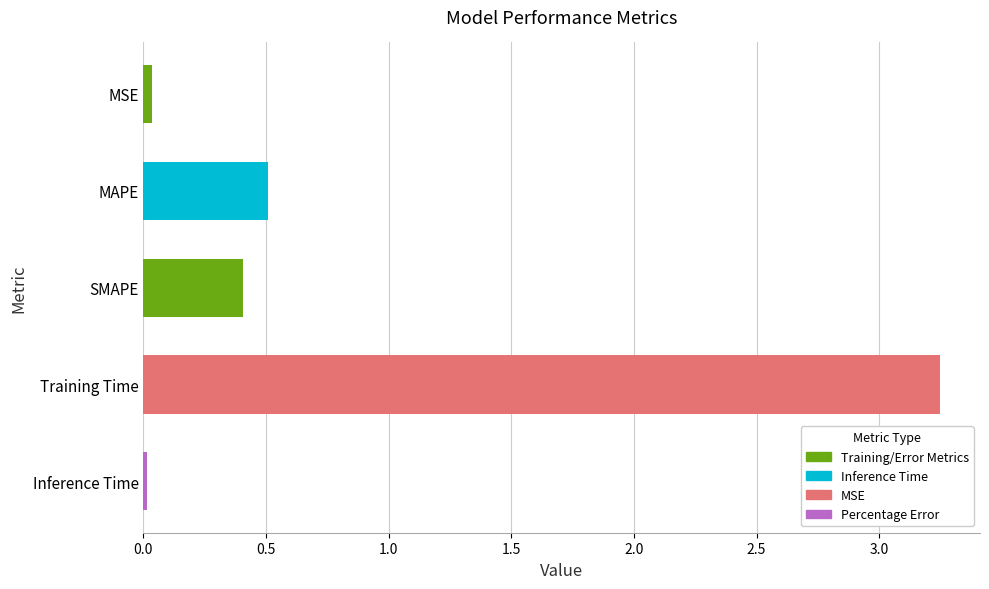

Are the bars grouped side by side (vs. stacked)?

No